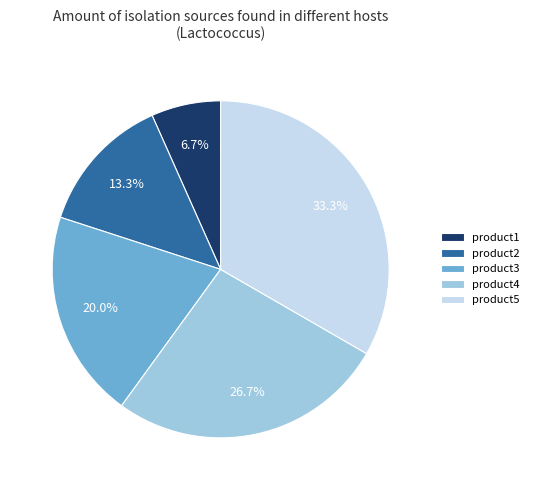

To the nearest percent, what portion does product2 represent?

13%